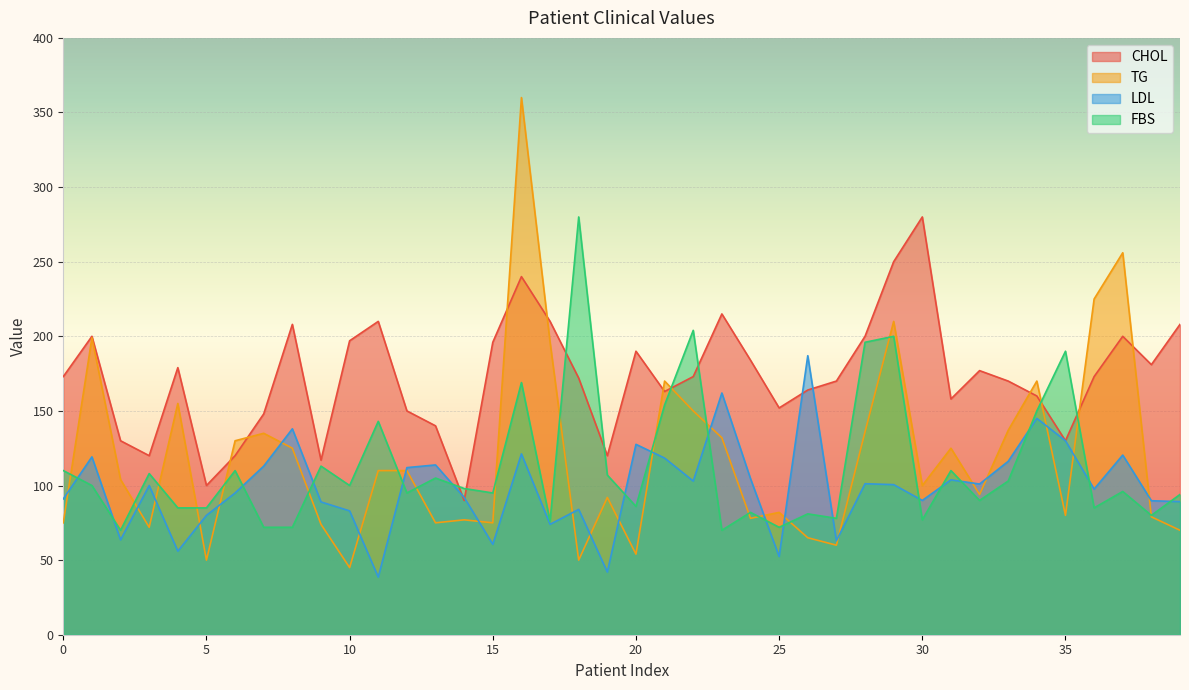

Reading left to right, list all the values displayed in this chart.

CHOL: 173.0	200.0	130.0	120.0	179.0	100.0	120.0	148.0	208.0	117.0	197.0	210.0	150.0	140.0	90.0	196.0	240.0	210.0	172.0	120.0	190.0	163.0	173.0	215.0	184.0	152.0	164.0	170.0	200.0	250.0	280.0	158.0	177.0	170.0	160.0	130.0	173.0	200.0	181.0	208.0
TG: 75.0	199.0	104.0	72.0	155.0	50.0	130.0	135.0	125.0	74.0	45.0	110.0	110.0	75.0	77.0	75.0	360.0	196.0	50.0	92.0	54.0	170.0	150.0	132.0	78.0	82.0	65.0	60.0	136.0	210.0	100.0	125.0	94.0	137.0	170.0	80.0	225.0	256.0	79.0	70.0
LDL: 91.0	119.2	63.6	100.0	56.0	80.0	95.0	113.0	138.0	89.0	83.0	38.6	112.0	113.8	92.0	60.6	121.2	74.0	84.0	42.0	127.6	118.4	103.0	162.0	104.6	52.4	187.0	63.0	101.2	100.6	90.0	103.8	101.0	116.2	145.0	130.0	97.6	120.4	89.8	89.2
FBS: 110.0	100.0	70.0	108.0	85.0	85.0	110.0	72.0	72.0	113.0	100.0	143.0	95.0	105.0	98.0	95.0	169.0	76.0	280.0	107.0	86.0	154.0	204.0	70.0	82.0	72.0	81.0	78.0	196.0	200.0	77.0	110.0	90.0	103.0	150.0	190.0	85.0	96.0	80.0	94.0